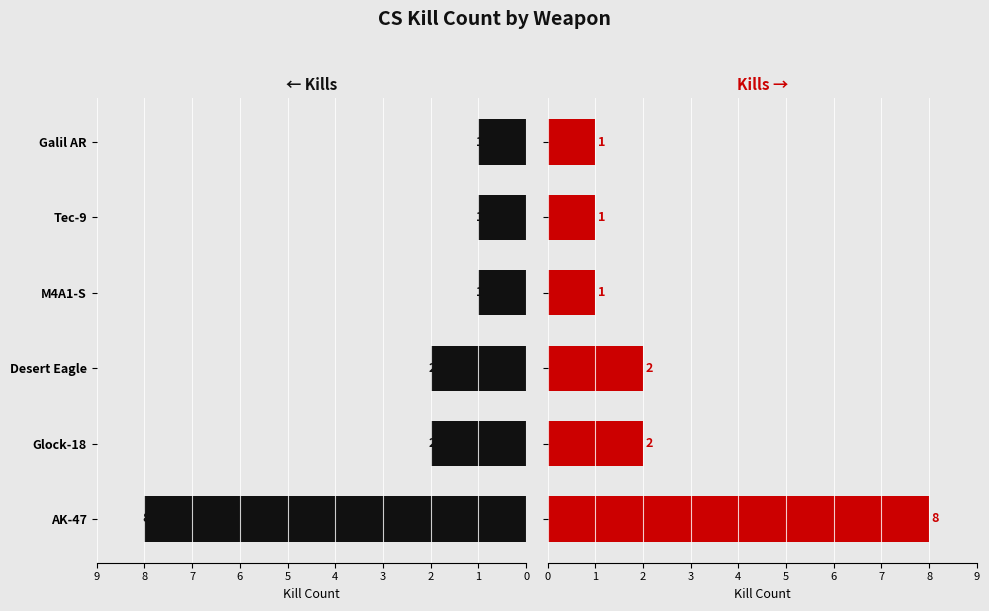

Count the Kills (right) values in the range 1 to 2.

5